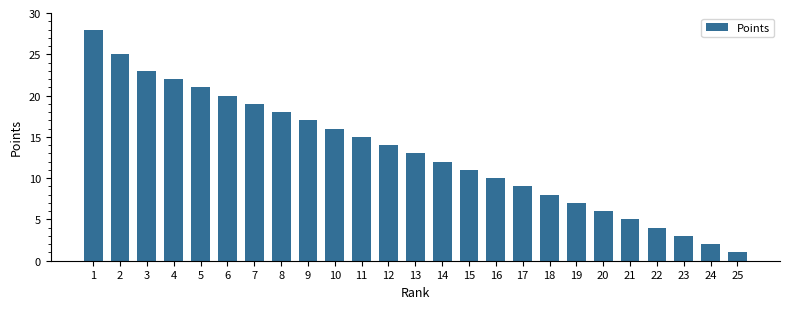

What is the difference between the maximum and minimum values?

27